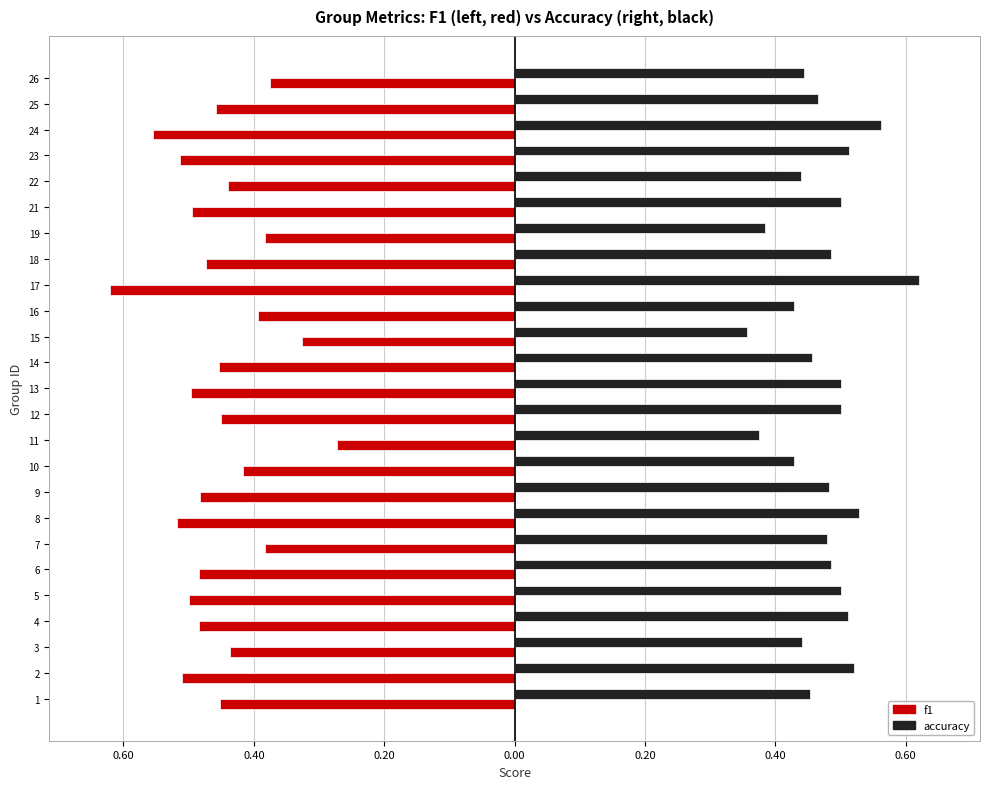

Reading left to right, transcribe all the data shown in this chart.

f1: -0.5	-0.5	-0.4	-0.5	-0.5	-0.5	-0.4	-0.5	-0.5	-0.4	-0.3	-0.5	-0.5	-0.5	-0.3	-0.4	-0.6	-0.5	-0.4	-0.5	-0.4	-0.5	-0.6	-0.5	-0.4
accuracy: 0.5	0.5	0.4	0.5	0.5	0.5	0.5	0.5	0.5	0.4	0.4	0.5	0.5	0.5	0.4	0.4	0.6	0.5	0.4	0.5	0.4	0.5	0.6	0.5	0.4